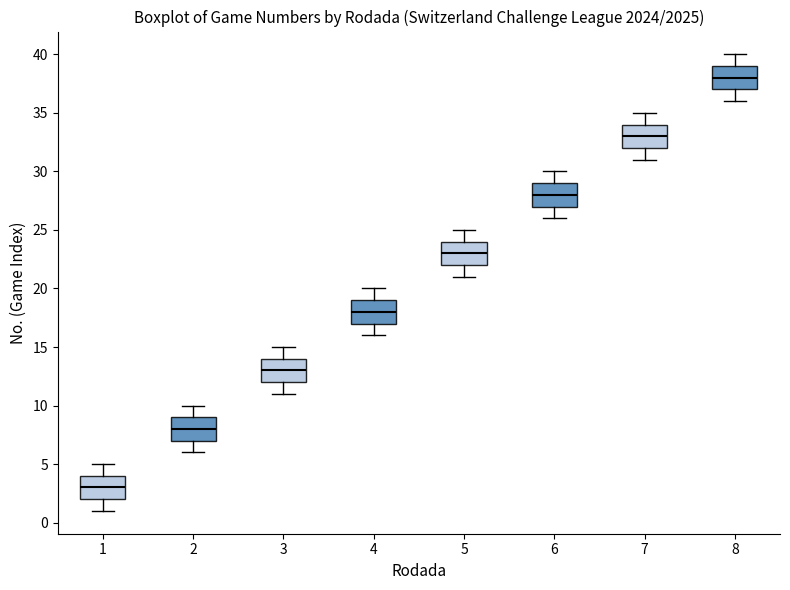

Which box's median line is the highest?

8